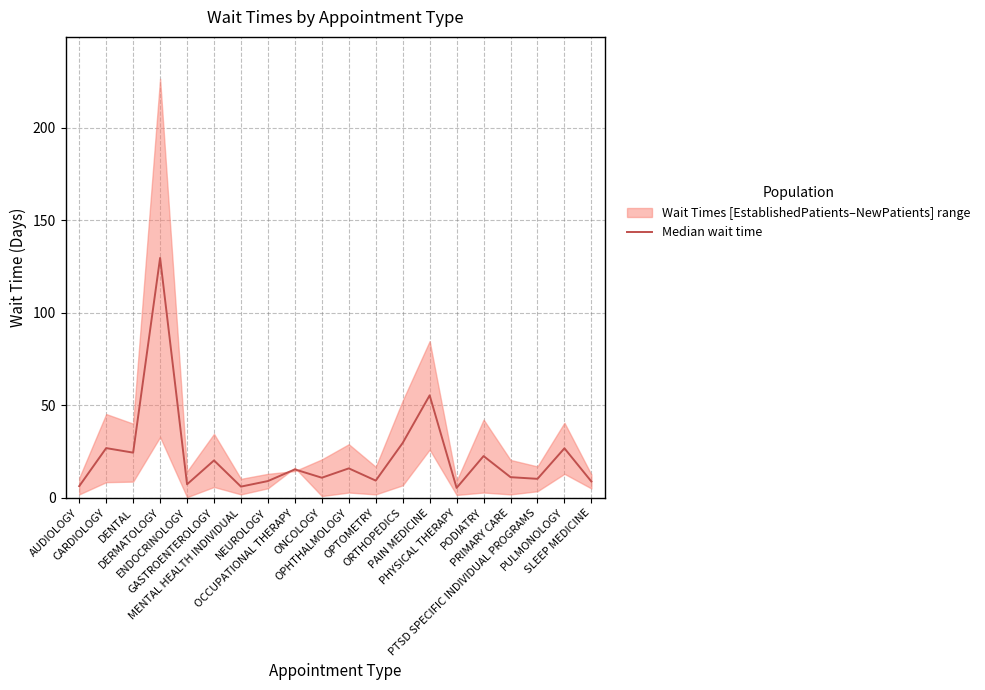

At which category does the chart reach its peak across all series?

DERMATOLOGY